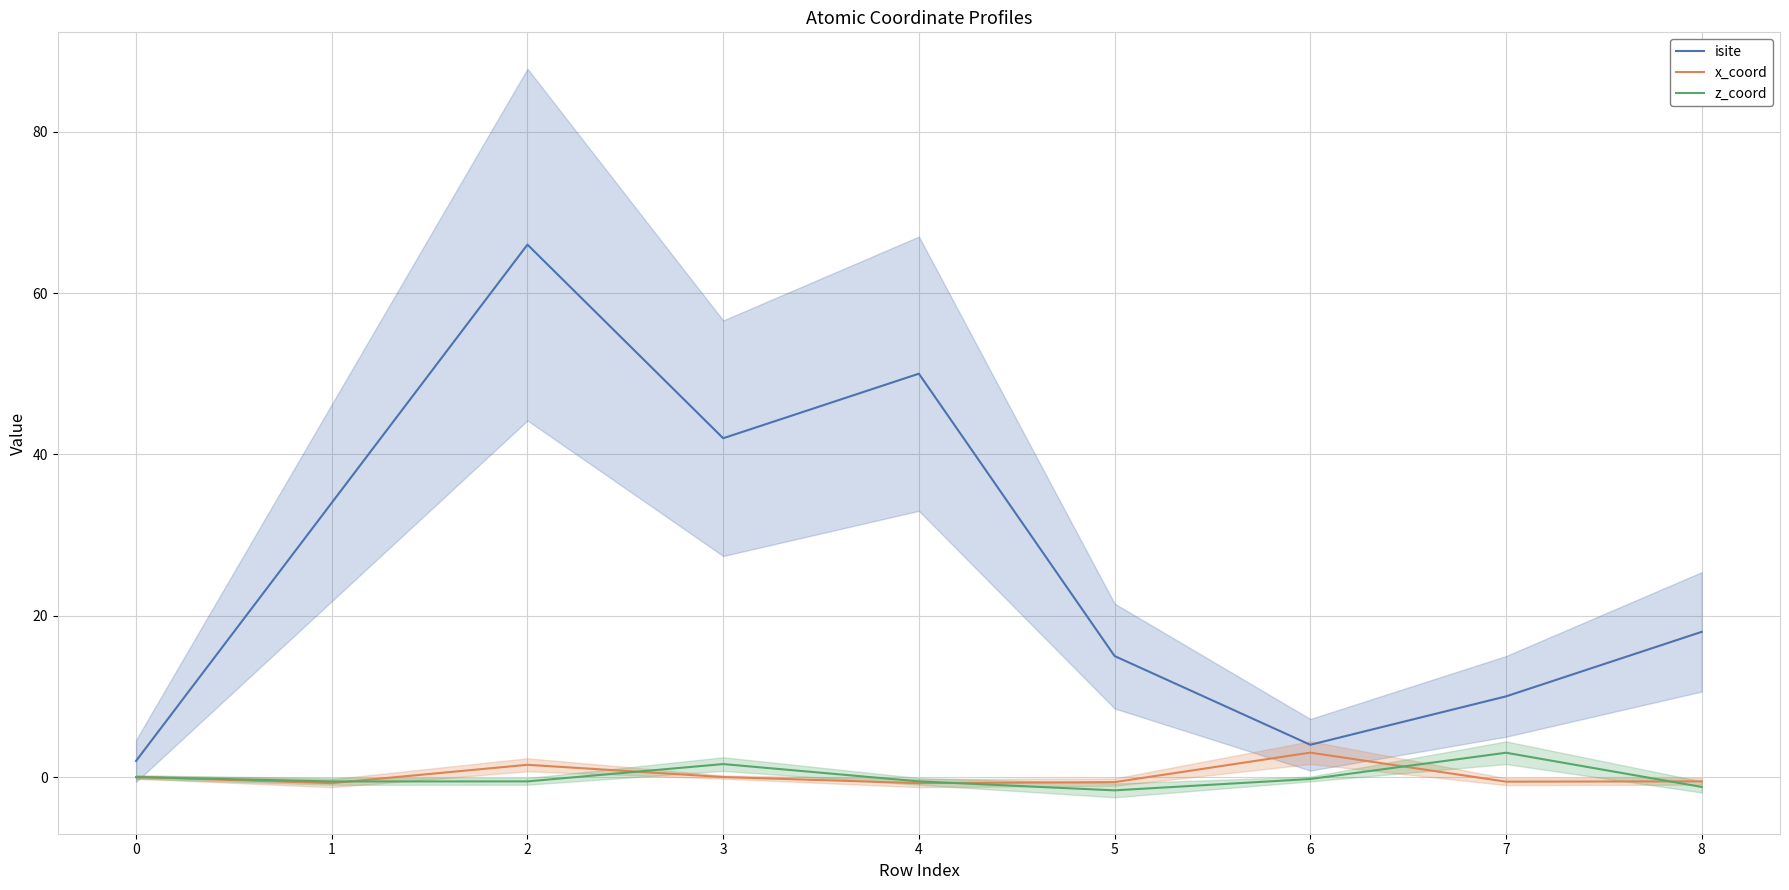

Which series has the largest total across all categories?

isite